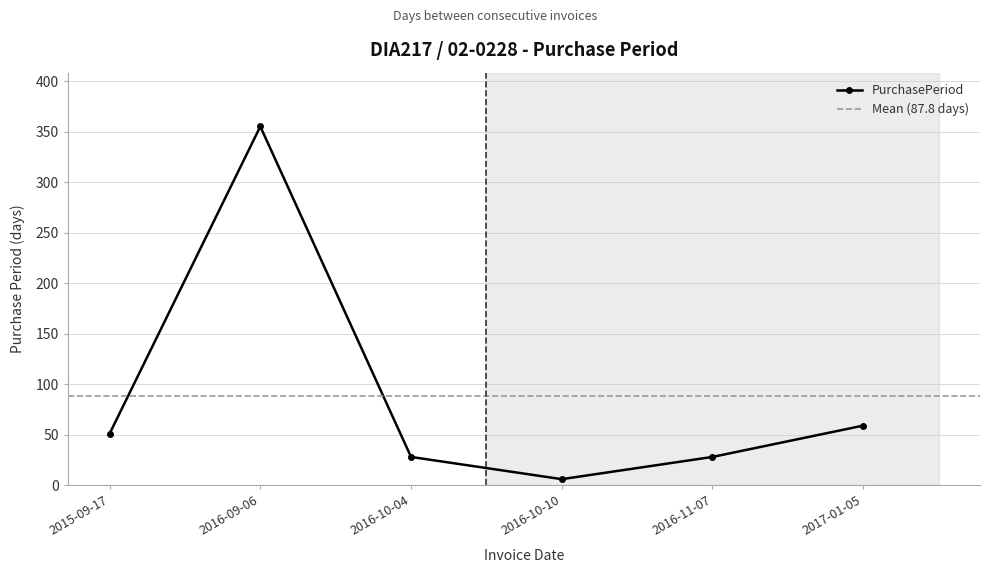

How many values are below 51?

3